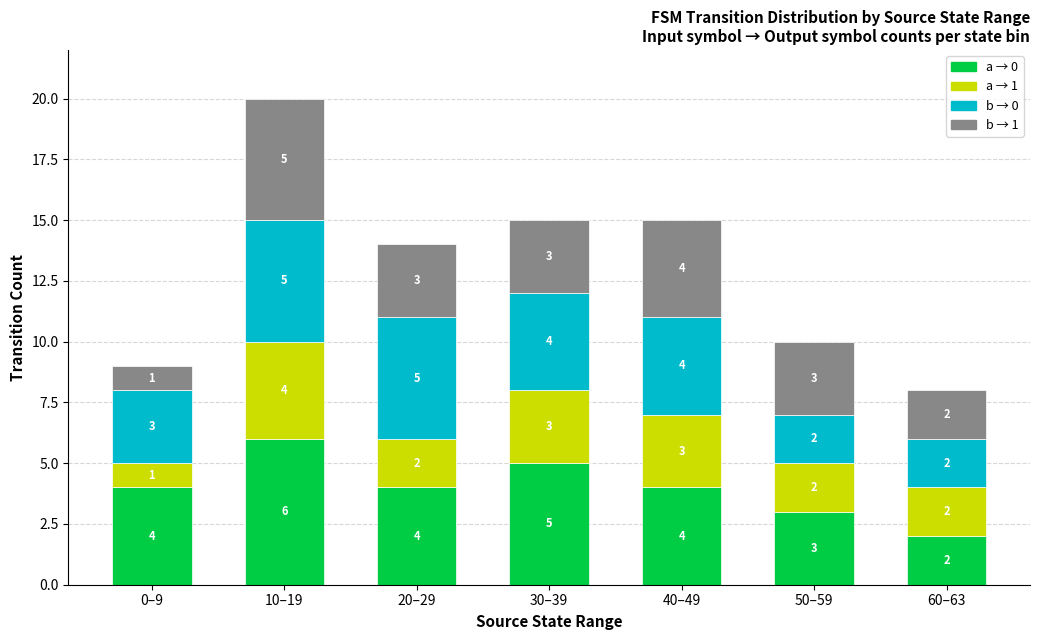

Reading left to right, list the values for the a → 0 series.

0–9=4	10–19=6	20–29=4	30–39=5	40–49=4	50–59=3	60–63=2